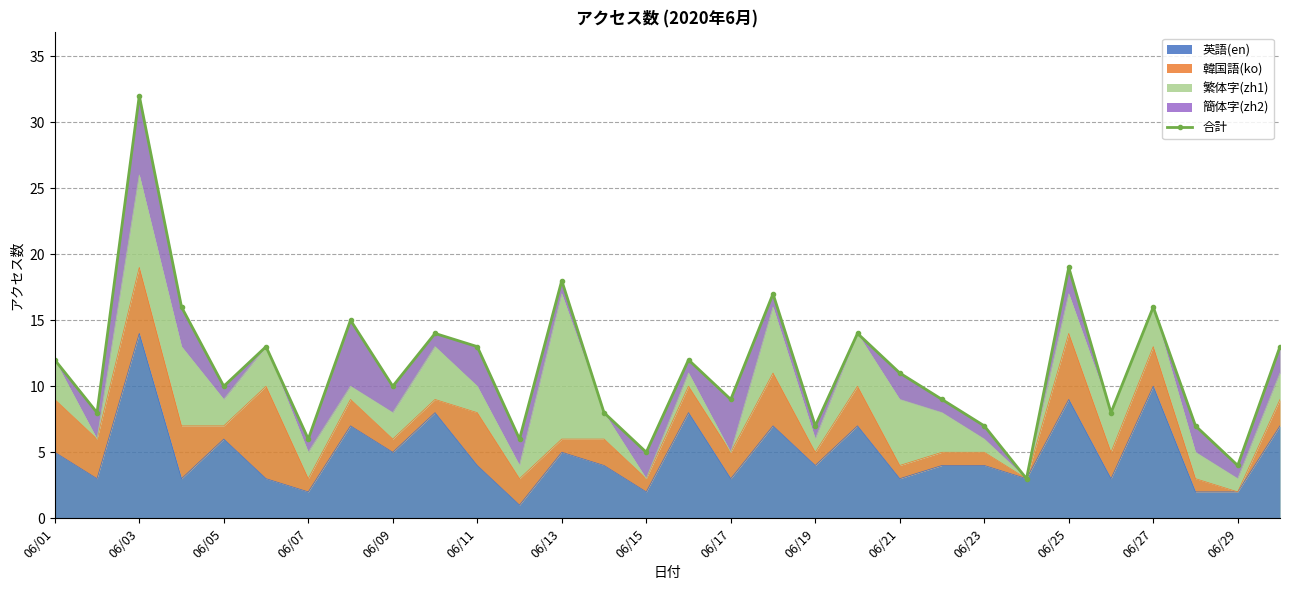

What is the highest value of the 英語(en) series?

14